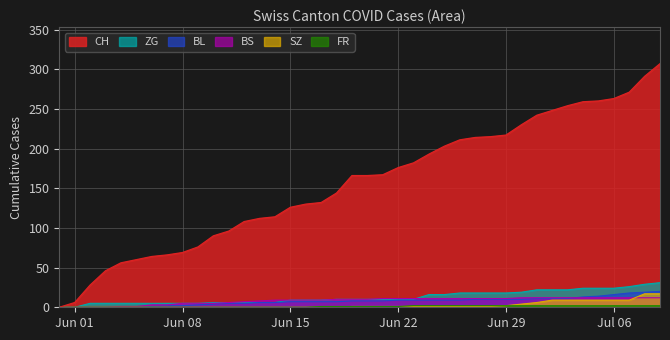

Which series has the largest total across all categories?

CH